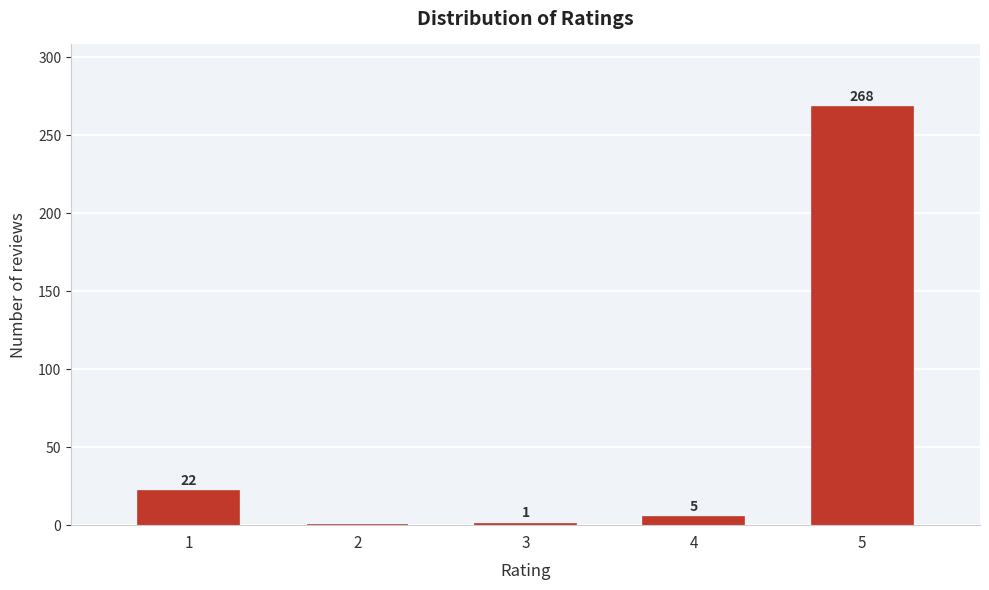

Reading right to left, extract all data points from this chart.

5=268	4=5	3=1	2=0	1=22